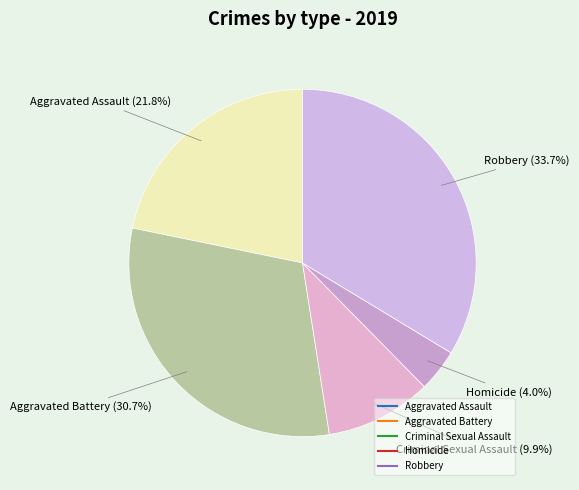

How much of the chart is everything except Homicide?

96.0%